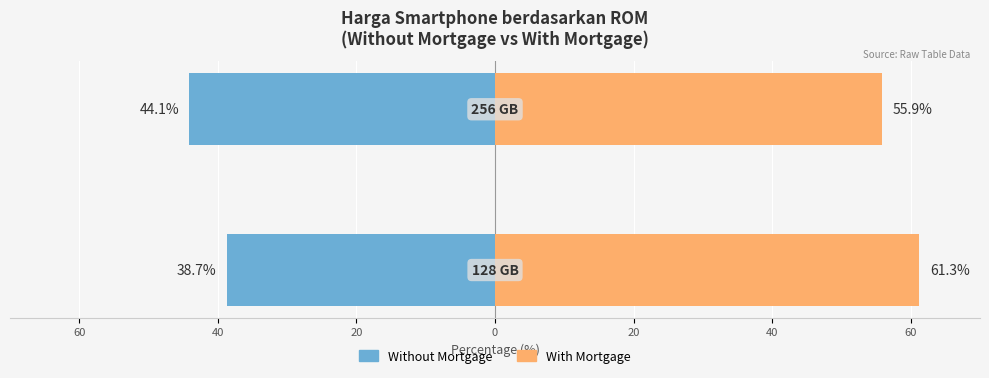

Is it true that With Mortgage equals 26.1 at 60?

False